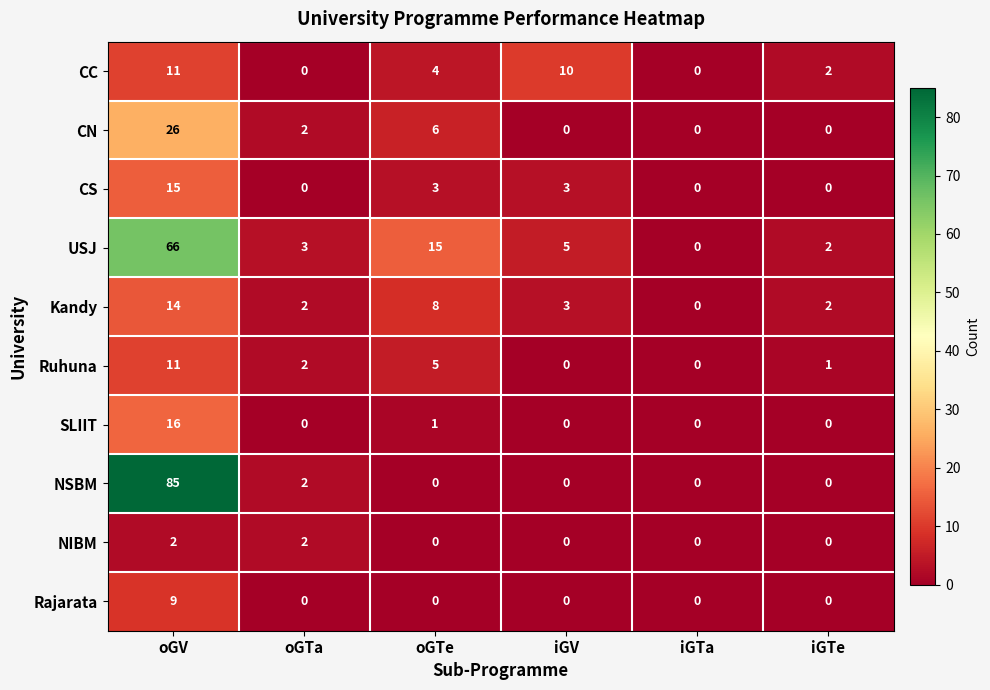

At how many categories does at least one series exceed 4?

3